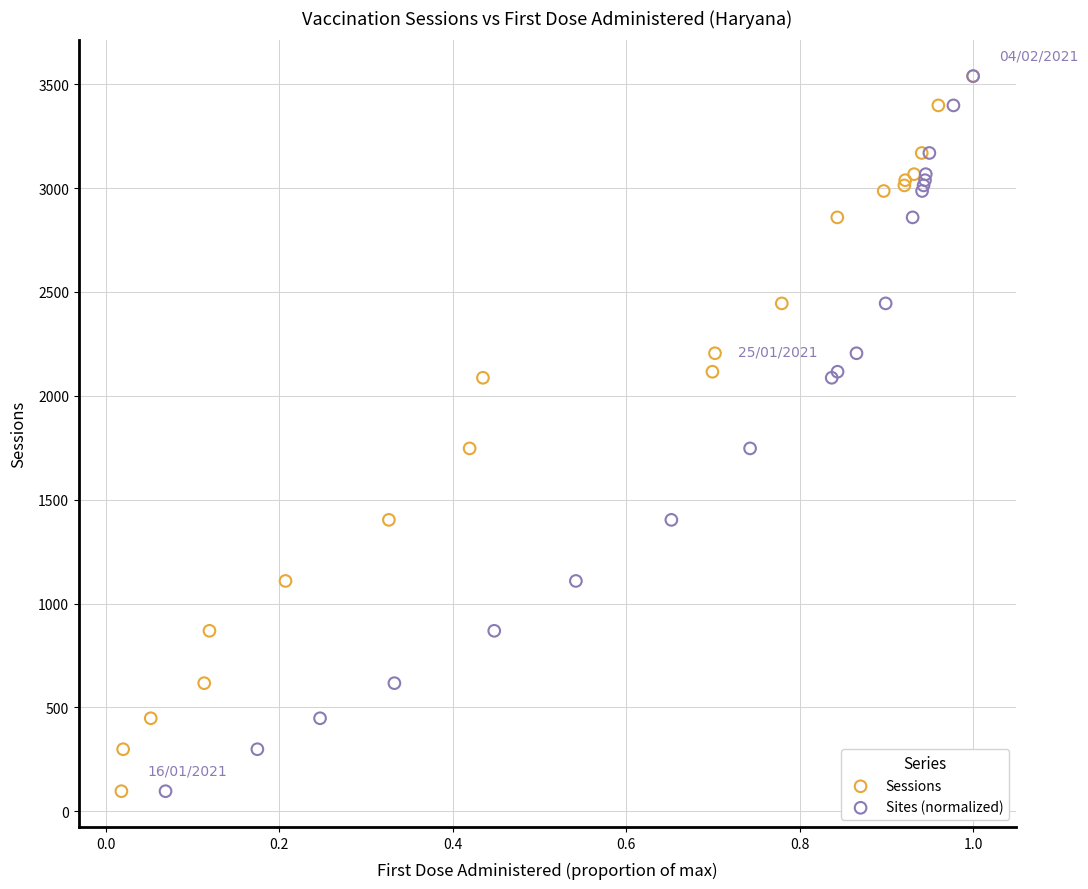

What are all the series names shown in the legend?

Sessions, Sites (normalized)